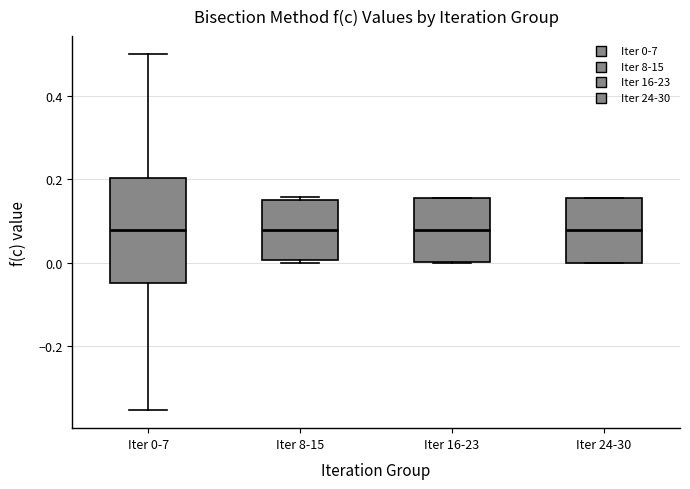

Reading left to right, read every box against the y-axis: the position of its median line, the range the box covers, and the ends of its whiskers. The values are not printed on the chart, so give them approximately, as read against the axis.

Iter 0-7: median 0.08, box -0.04 to 0.20, whiskers -0.36 to 0.50
Iter 8-15: median 0.08, box 0.00 to 0.14, whiskers 0.00 (just below the box's lower edge) to 0.16
Iter 16-23: median 0.08, box 0.00 to 0.16, whiskers 0.00 to 0.16
Iter 24-30: median 0.08, box 0.00 to 0.16, whiskers 0.00 to 0.16